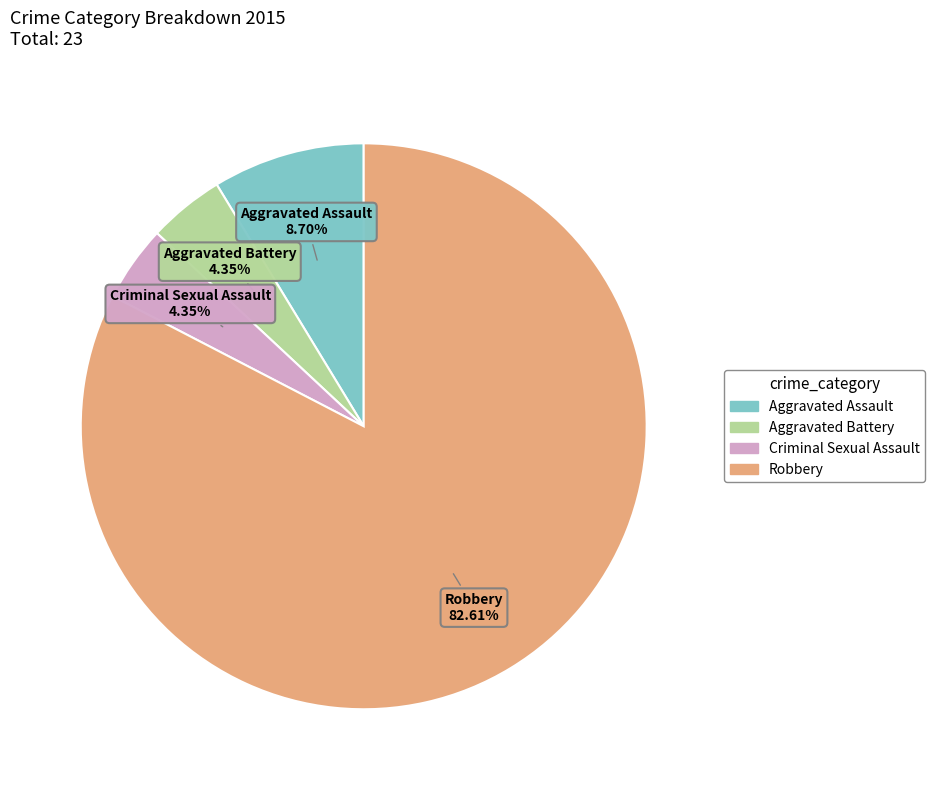

Is Robbery the majority of the pie?

Yes